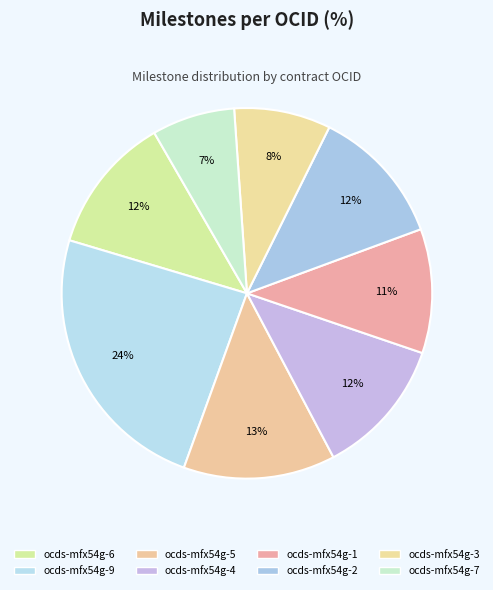

Is there a majority slice in this chart?

No